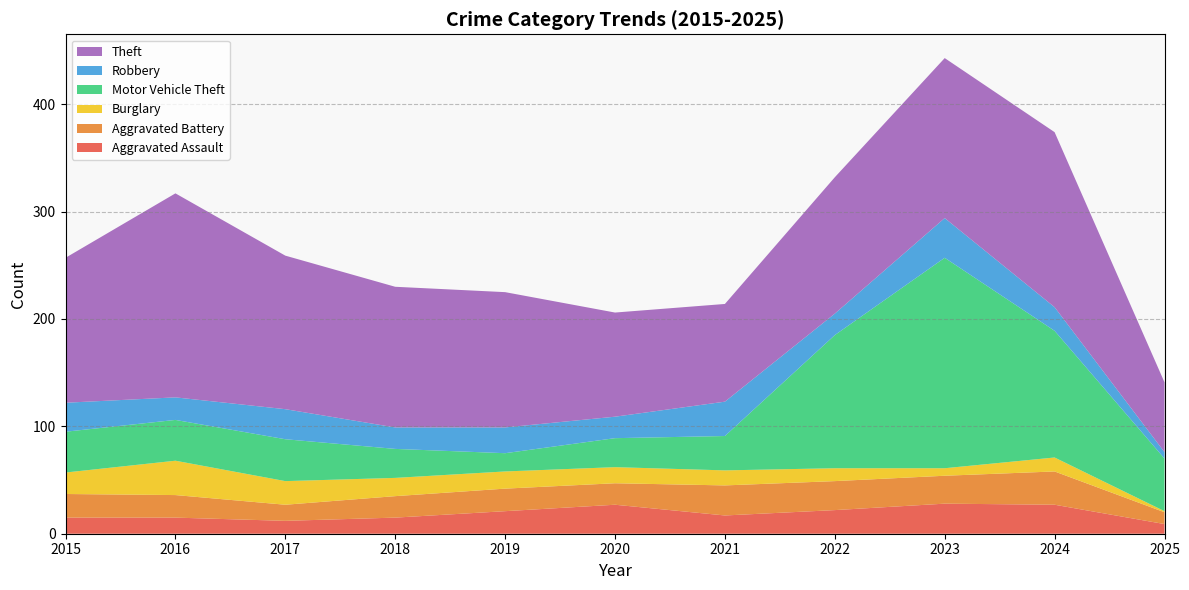

Reading left to right, list all the values displayed in this chart.

Aggravated Assault: 2015=15	2016=15	2017=12	2018=15	2019=21	2020=27	2021=17	2022=22	2023=28	2024=27	2025=9
Aggravated Battery: 2015=22	2016=21	2017=15	2018=20	2019=21	2020=20	2021=28	2022=27	2023=26	2024=31	2025=11
Burglary: 2015=20	2016=32	2017=22	2018=17	2019=16	2020=15	2021=14	2022=12	2023=7	2024=13	2025=1
Motor Vehicle Theft: 2015=38	2016=38	2017=39	2018=27	2019=17	2020=27	2021=32	2022=124	2023=196	2024=118	2025=49
Robbery: 2015=27	2016=21	2017=28	2018=20	2019=24	2020=20	2021=32	2022=20	2023=37	2024=22	2025=6
Theft: 2015=135	2016=190	2017=143	2018=131	2019=126	2020=97	2021=91	2022=127	2023=149	2024=163	2025=65